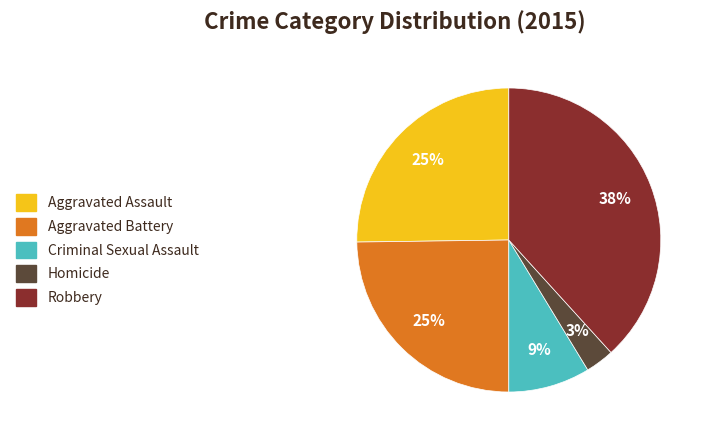

Is there a majority slice in this chart?

No